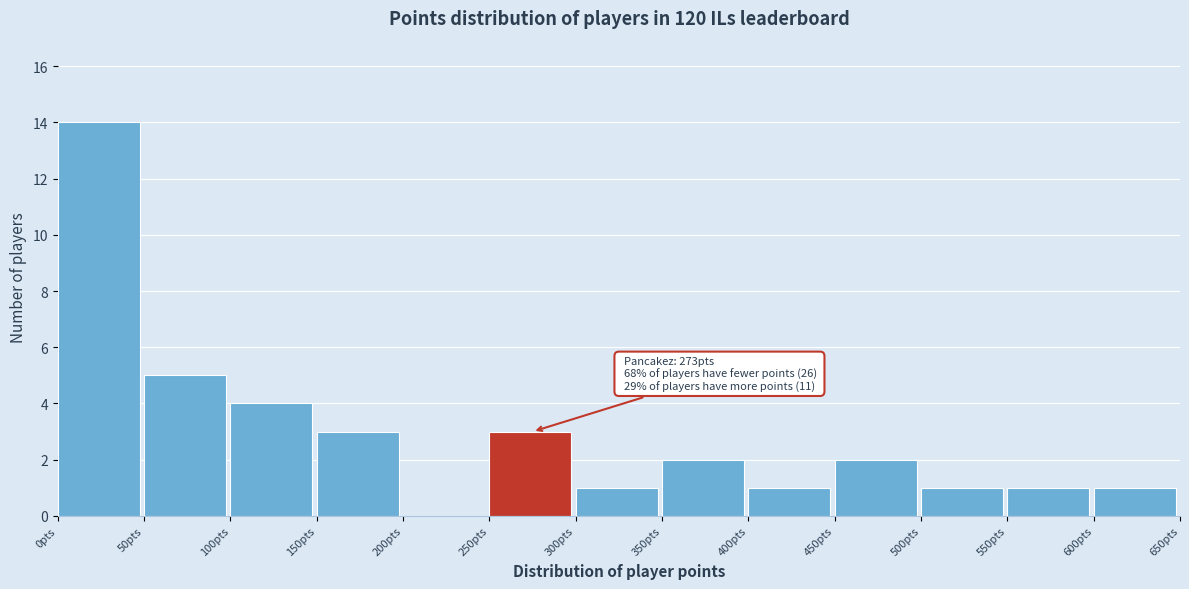

Which range on the x-axis has the tallest bar?

0 to 50